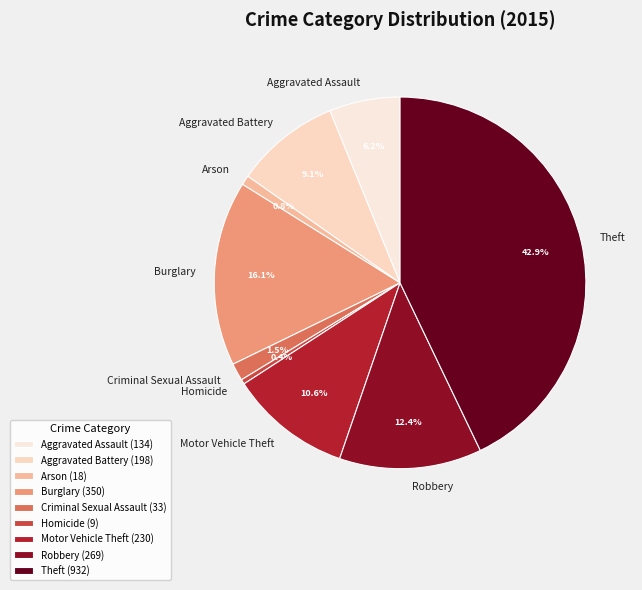

What is the ratio of the value at Aggravated Battery to the value at Arson?

11.0